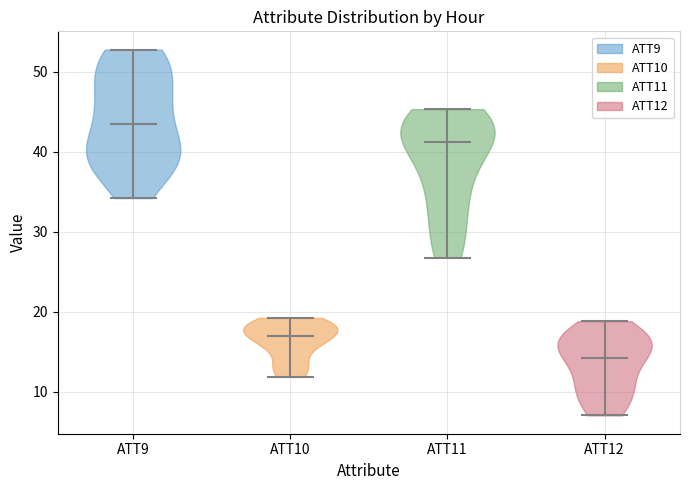

Which violin has the lowest median line?

ATT12